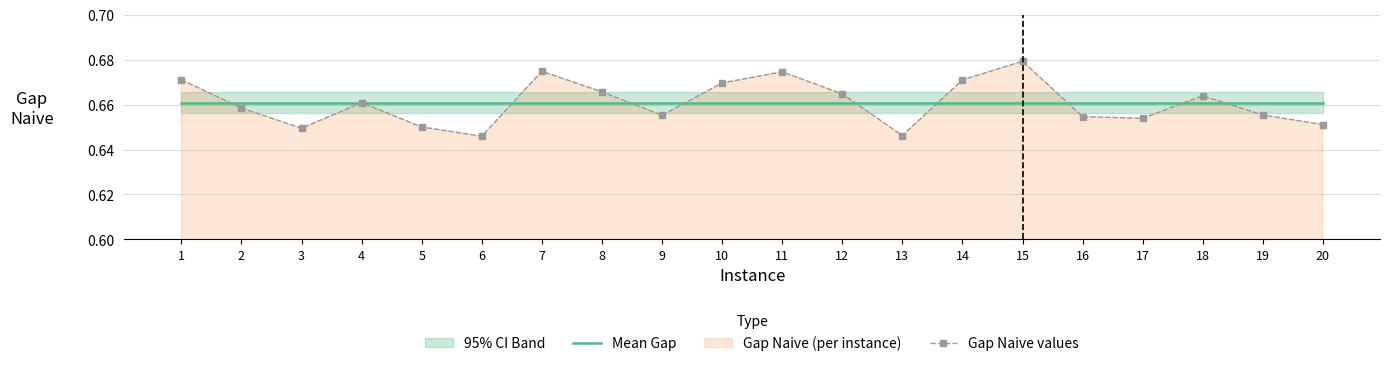

The Mean Gap series shows 0.2 at 7. True or false?

False